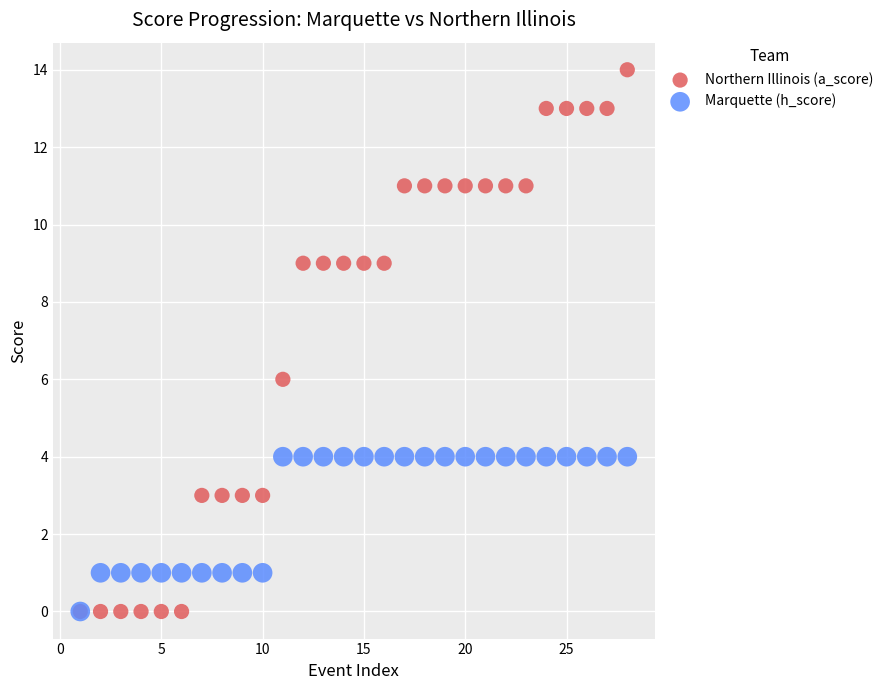

Across all series, what Y value is closest to 7?

6